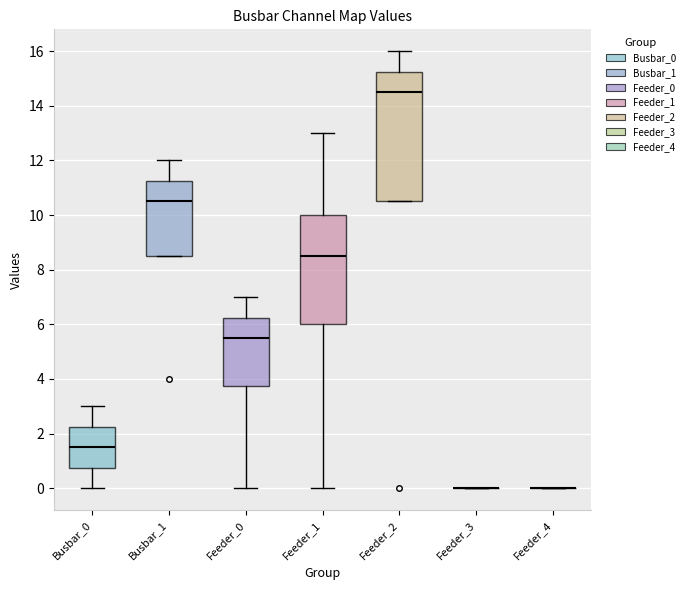

Reading left to right, transcribe this box plot: for each box, give where its median line is, the range the box spans, and where its two whiskers end, as read against the y-axis. The values are not printed on the chart, so give them approximately, as read against the axis.

Busbar_0: median 1.6, box 0.8 to 2.2, whiskers 0.0 to 3.0
Busbar_1: median 10.6, box 8.6 to 11.2, whiskers 8.6 to 12.0
Feeder_0: median 5.6, box 3.8 to 6.2, whiskers 0.0 to 7.0
Feeder_1: median 8.6, box 6.0 to 10.0, whiskers 0.0 to 13.0
Feeder_2: median 14.6, box 10.6 to 15.2, whiskers 10.6 to 16.0
Feeder_3: box collapsed to a line at 0.0, whiskers 0.0 to 0.0
Feeder_4: box collapsed to a line at 0.0, whiskers 0.0 to 0.0